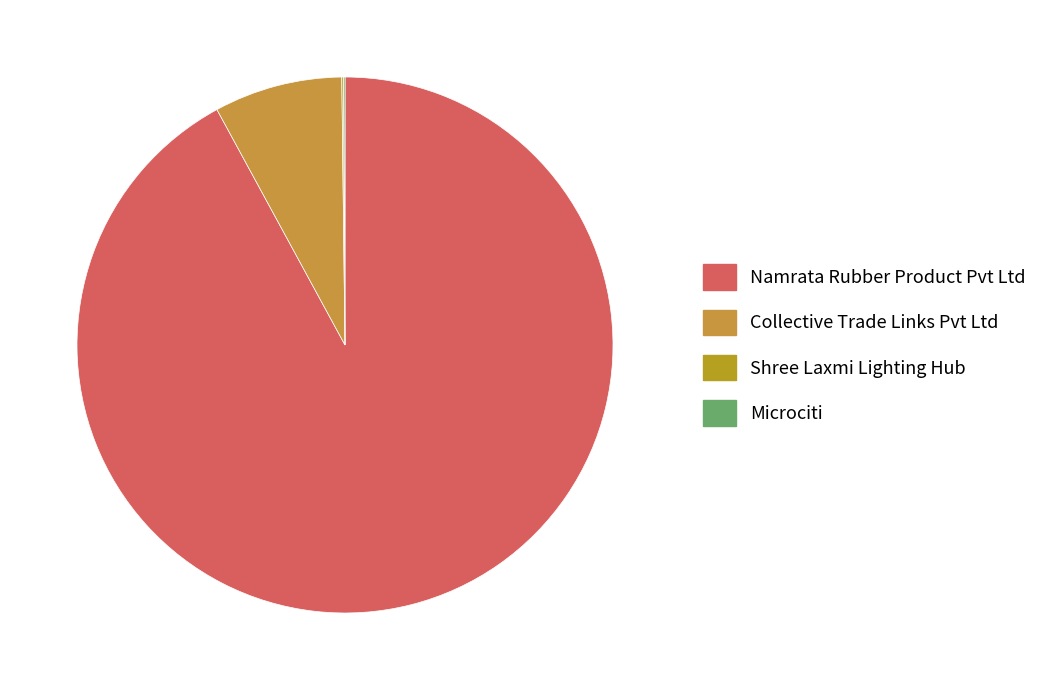

True or false: Microciti accounts for 9% of the total.

False